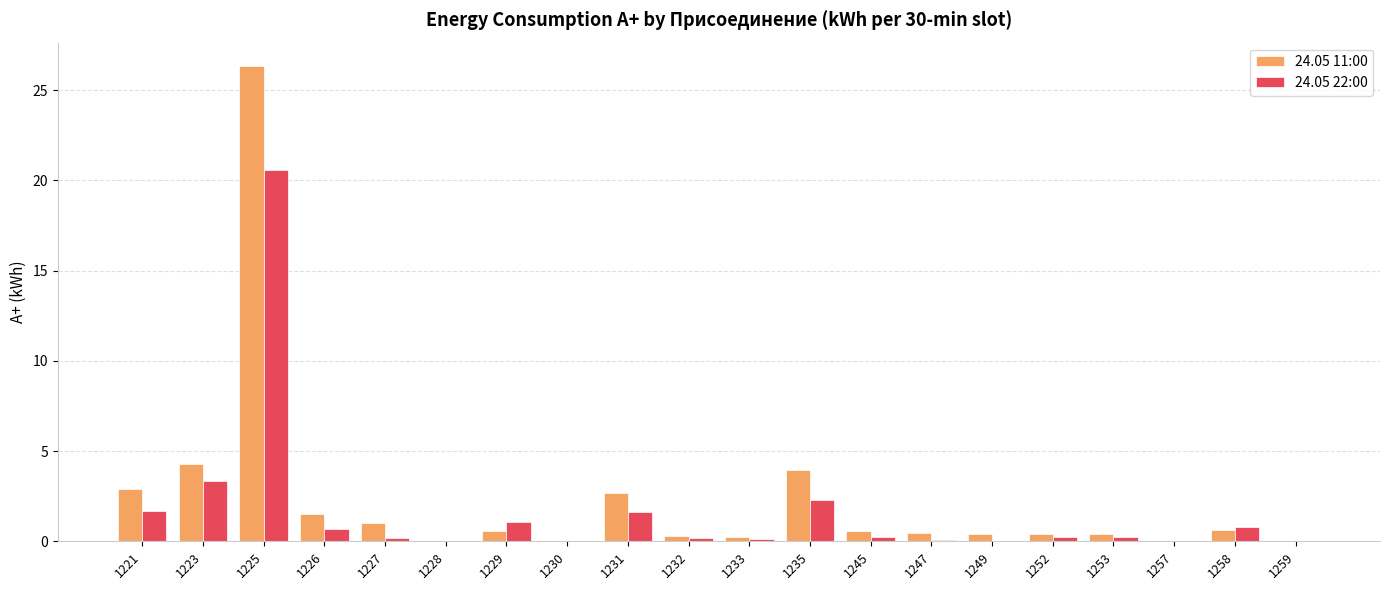

True or false: 24.05 22:00 has a value of 1.1 at 1229.

True